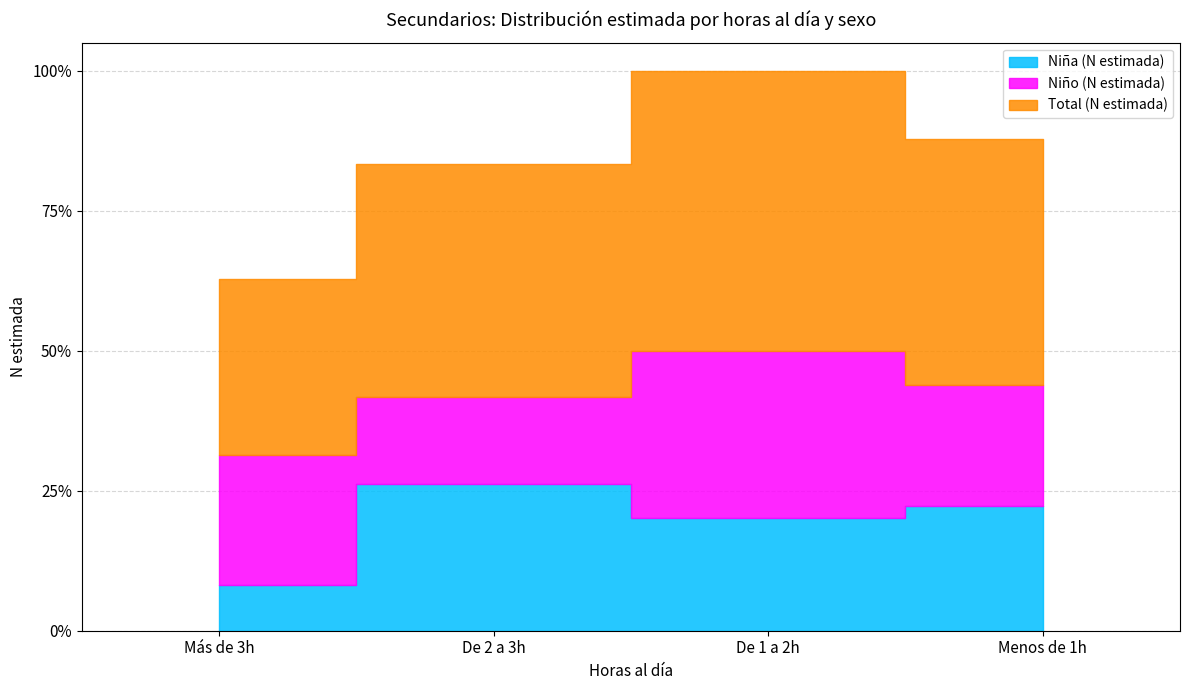

Does the chart have visible grid lines?

Yes